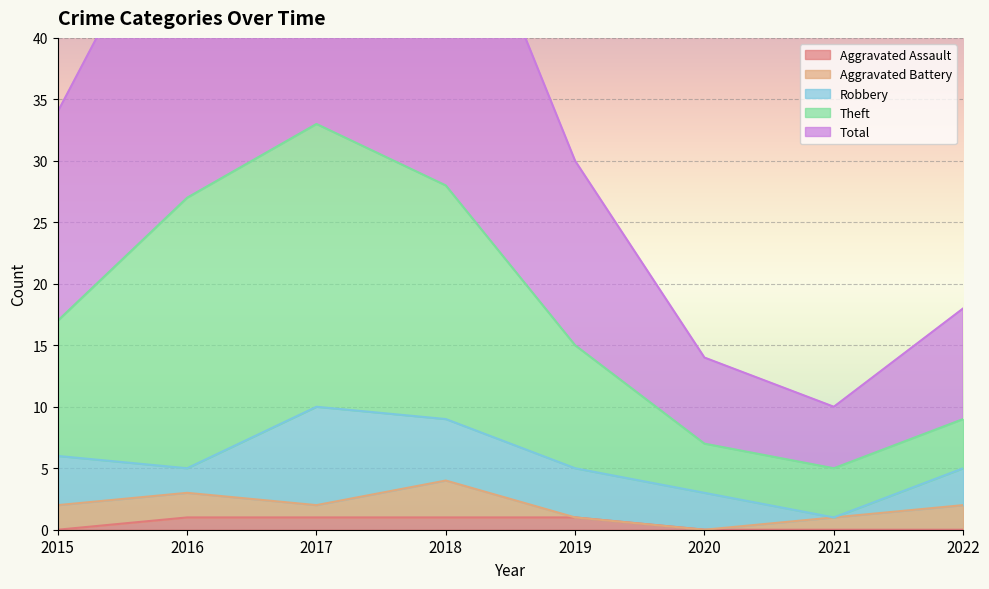

True or false: Theft has a value of 5 at 2022.

False